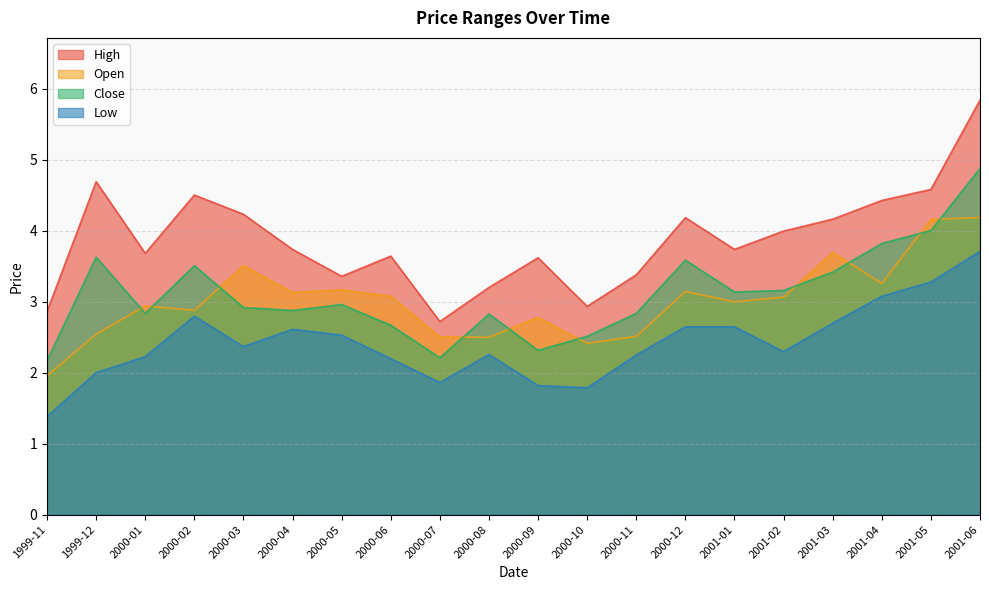

At which category does Open reach its first local peak?

2000-01